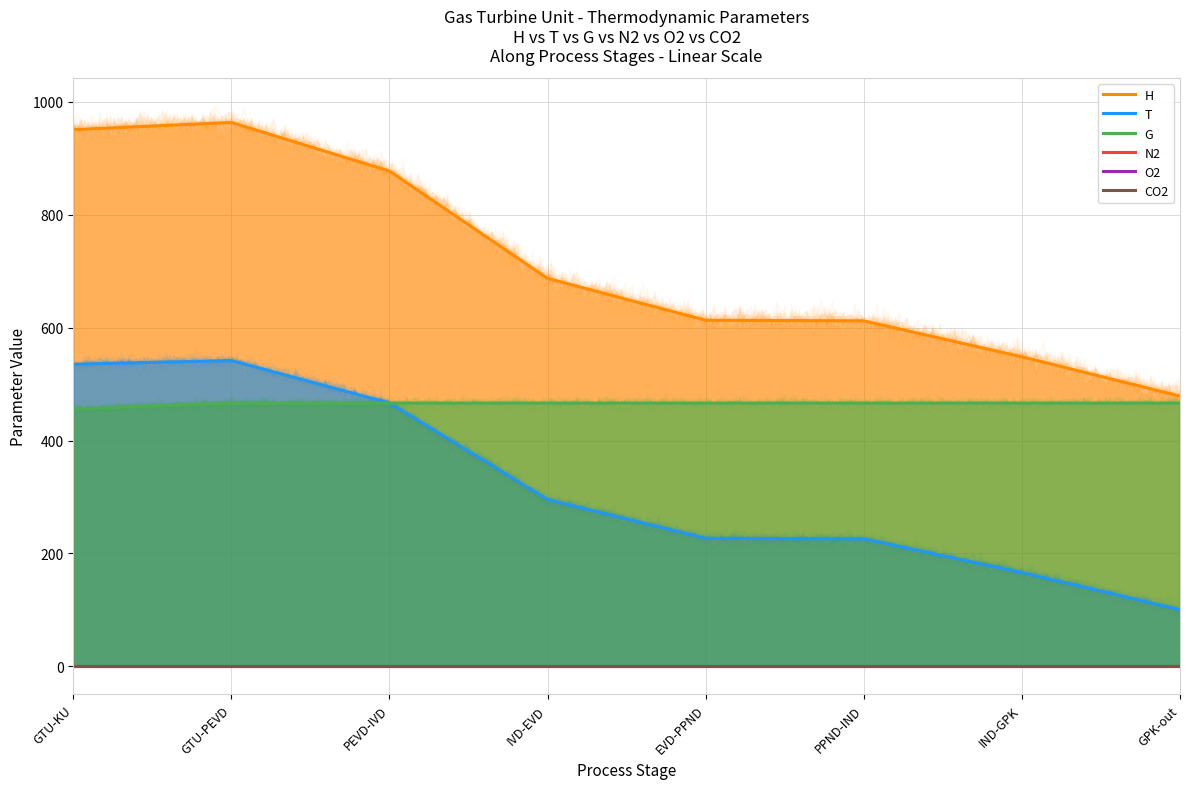

True or false: O2 and T intersect in this chart.

False